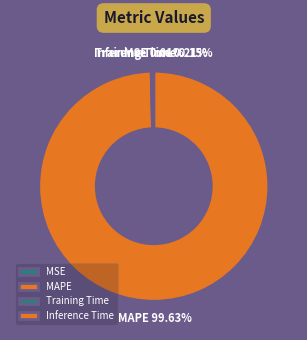

Is there any slice that represents more than half of the pie?

Yes